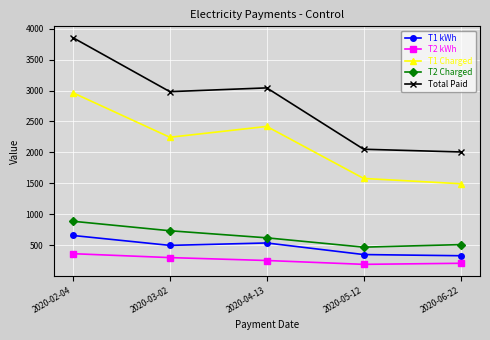

How many data points in T1 Charged are less than 2245?

2